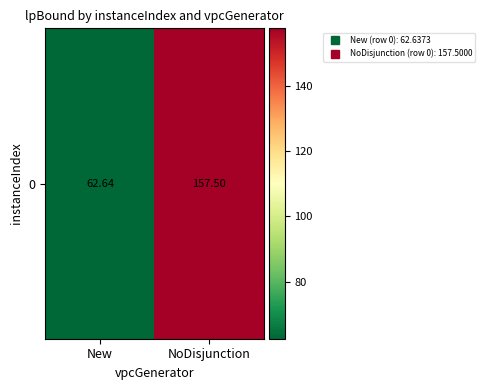

Between New and NoDisjunction, which is larger?

NoDisjunction